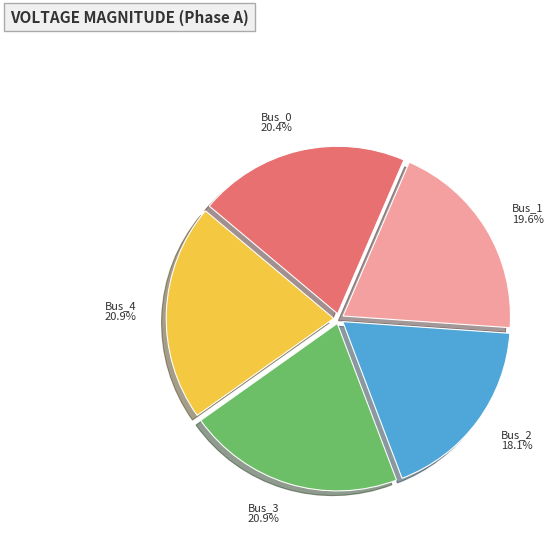

What percentage is the Bus_3 slice, to the nearest percent?

21%